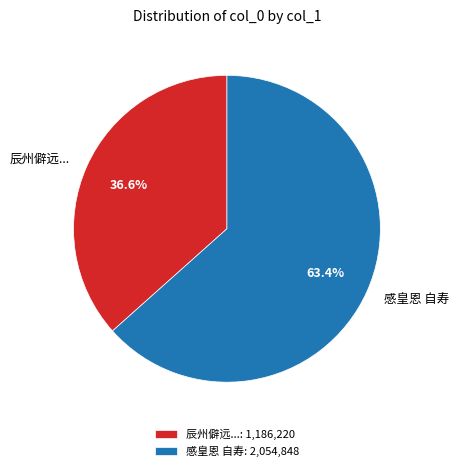

What portion of the pie excludes 感皇恩 自寿?

36.6%